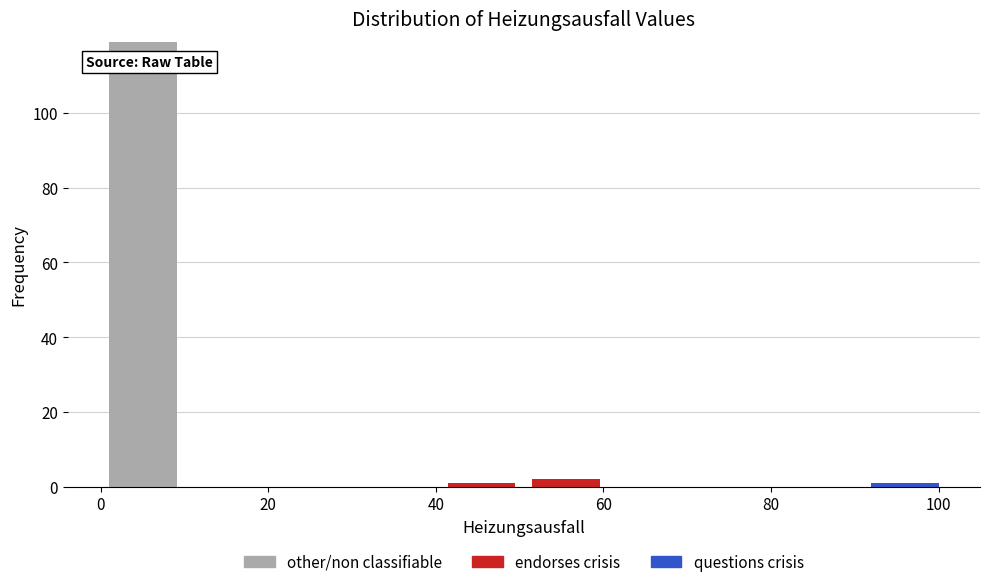

What is the total height of the stacked bar covering 0 to 10 on the x-axis? Neither the bar edges nor the heights are printed on the chart, so give them approximately, as read against the axes.

120